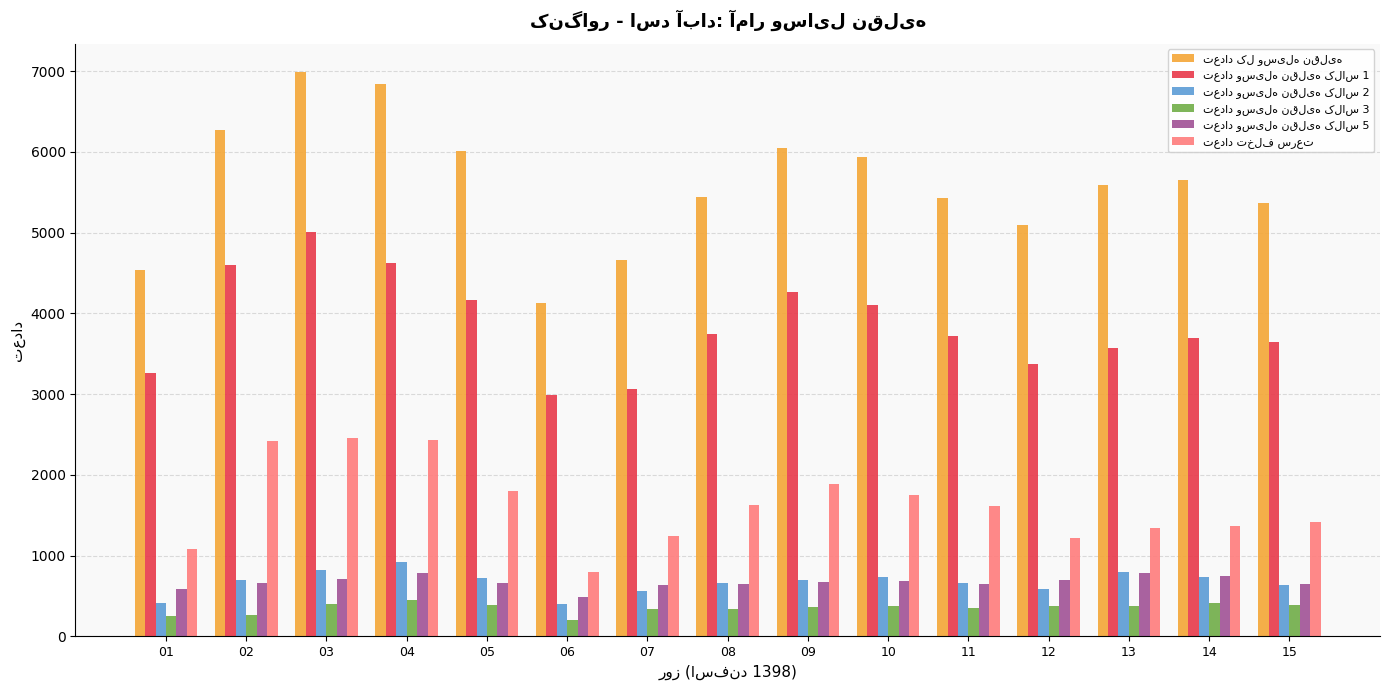

What is the total value across all series at 14?

12621